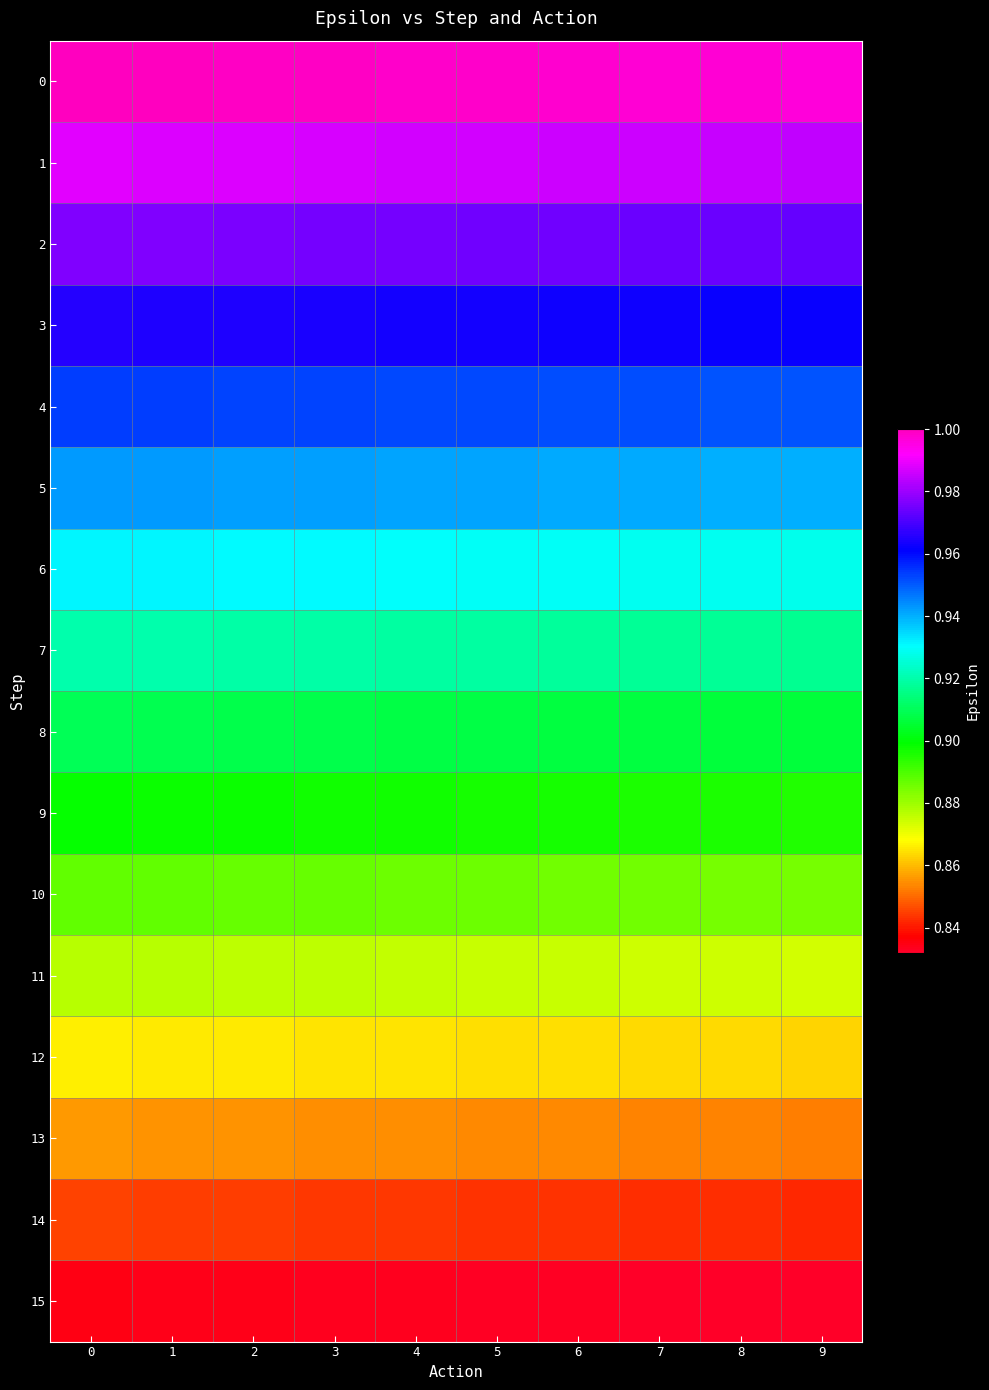

Reading left to right, what are all the values shown in this chart?

0: 0=1.0	1=1.0	2=1.0	3=1.0	4=1.0	5=1.0	6=1.0	7=1.0	8=1.0	9=1.0
1: 0=1.0	1=1.0	2=1.0	3=1.0	4=1.0	5=1.0	6=1.0	7=1.0	8=1.0	9=1.0
2: 0=1.0	1=1.0	2=1.0	3=1.0	4=1.0	5=1.0	6=1.0	7=1.0	8=1.0	9=1.0
3: 0=1.0	1=1.0	2=1.0	3=1.0	4=1.0	5=1.0	6=1.0	7=1.0	8=1.0	9=1.0
4: 0=1.0	1=1.0	2=1.0	3=1.0	4=1.0	5=1.0	6=1.0	7=1.0	8=1.0	9=1.0
5: 0=0.9	1=0.9	2=0.9	3=0.9	4=0.9	5=0.9	6=0.9	7=0.9	8=0.9	9=0.9
6: 0=0.9	1=0.9	2=0.9	3=0.9	4=0.9	5=0.9	6=0.9	7=0.9	8=0.9	9=0.9
7: 0=0.9	1=0.9	2=0.9	3=0.9	4=0.9	5=0.9	6=0.9	7=0.9	8=0.9	9=0.9
8: 0=0.9	1=0.9	2=0.9	3=0.9	4=0.9	5=0.9	6=0.9	7=0.9	8=0.9	9=0.9
9: 0=0.9	1=0.9	2=0.9	3=0.9	4=0.9	5=0.9	6=0.9	7=0.9	8=0.9	9=0.9
10: 0=0.9	1=0.9	2=0.9	3=0.9	4=0.9	5=0.9	6=0.9	7=0.9	8=0.9	9=0.9
11: 0=0.9	1=0.9	2=0.9	3=0.9	4=0.9	5=0.9	6=0.9	7=0.9	8=0.9	9=0.9
12: 0=0.9	1=0.9	2=0.9	3=0.9	4=0.9	5=0.9	6=0.9	7=0.9	8=0.9	9=0.9
13: 0=0.9	1=0.9	2=0.9	3=0.9	4=0.9	5=0.9	6=0.9	7=0.9	8=0.9	9=0.9
14: 0=0.8	1=0.8	2=0.8	3=0.8	4=0.8	5=0.8	6=0.8	7=0.8	8=0.8	9=0.8
15: 0=0.8	1=0.8	2=0.8	3=0.8	4=0.8	5=0.8	6=0.8	7=0.8	8=0.8	9=0.8